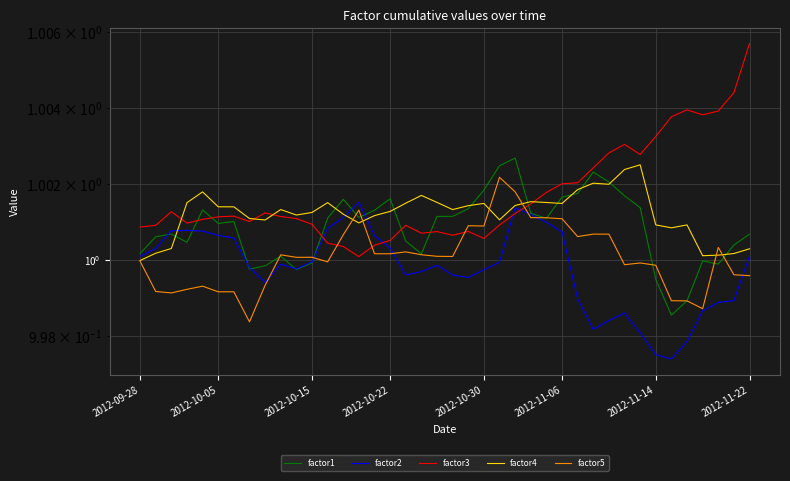

Which has a higher value, 37 or 28?

28